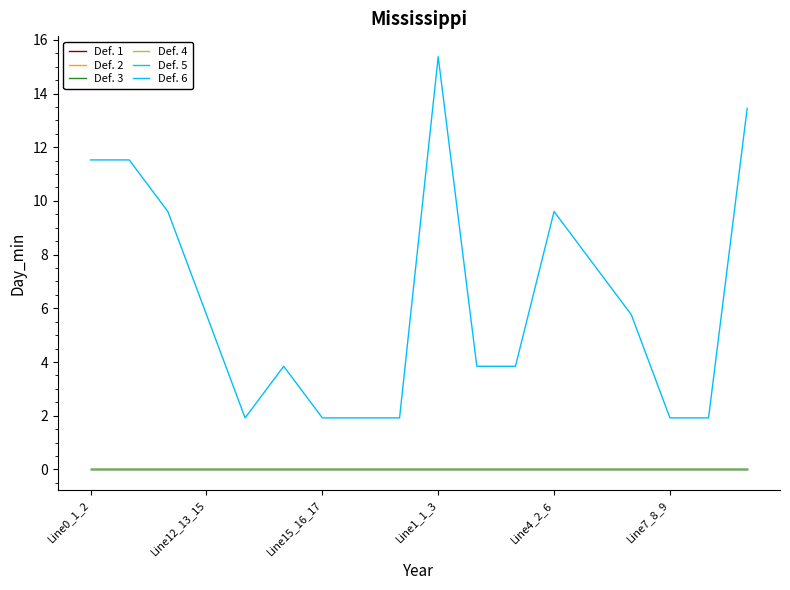

Which series has the widest spread of values?

Def. 6